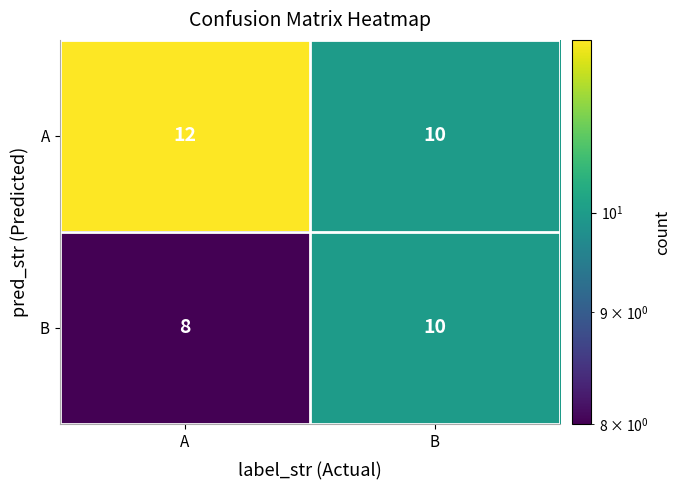

What is the average value of the B series?

9